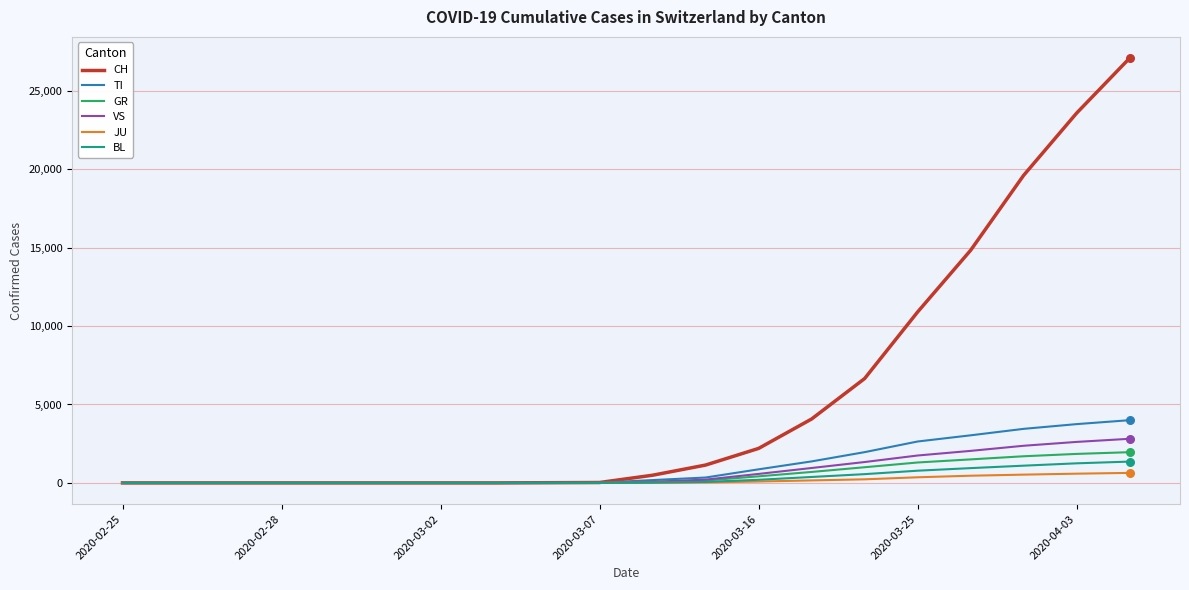

Which series has the largest total across all categories?

CH